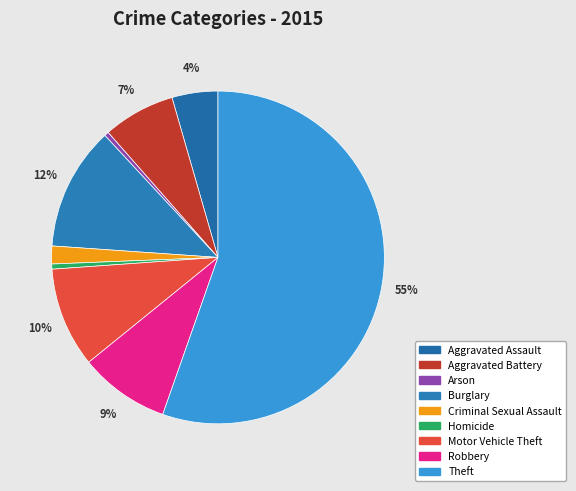

To the nearest percent, what percentage of the pie is Robbery?

9%